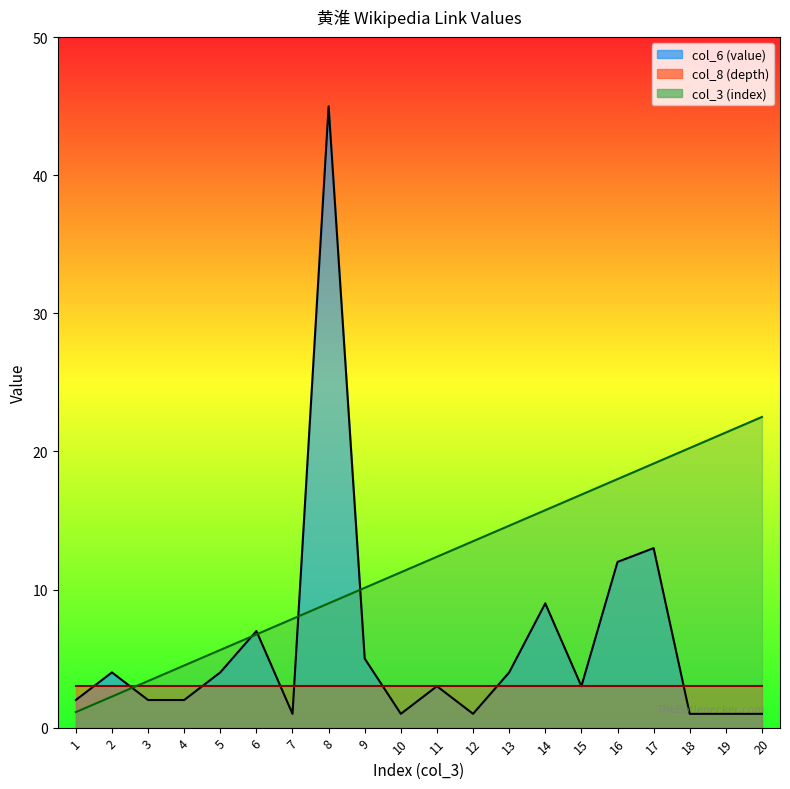

At which label does col_6 (value) reach its peak?

8